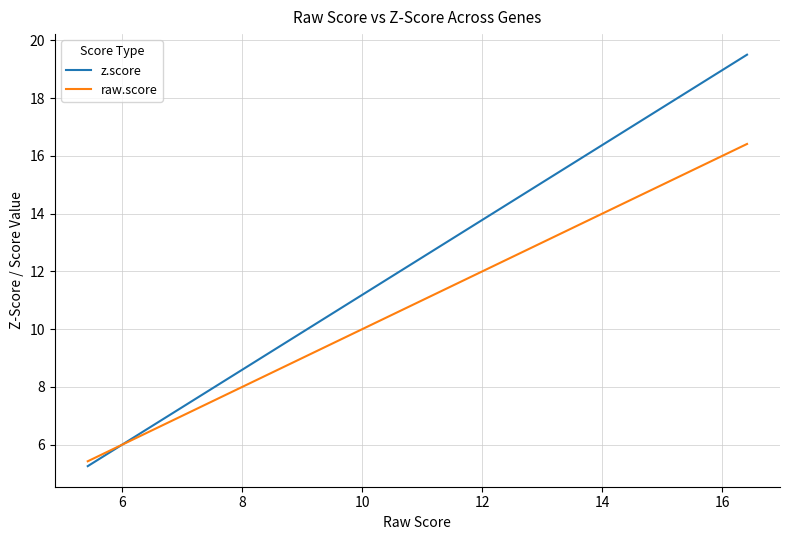

What is the difference between the maximum and second lowest values in the z.score series?

14.2